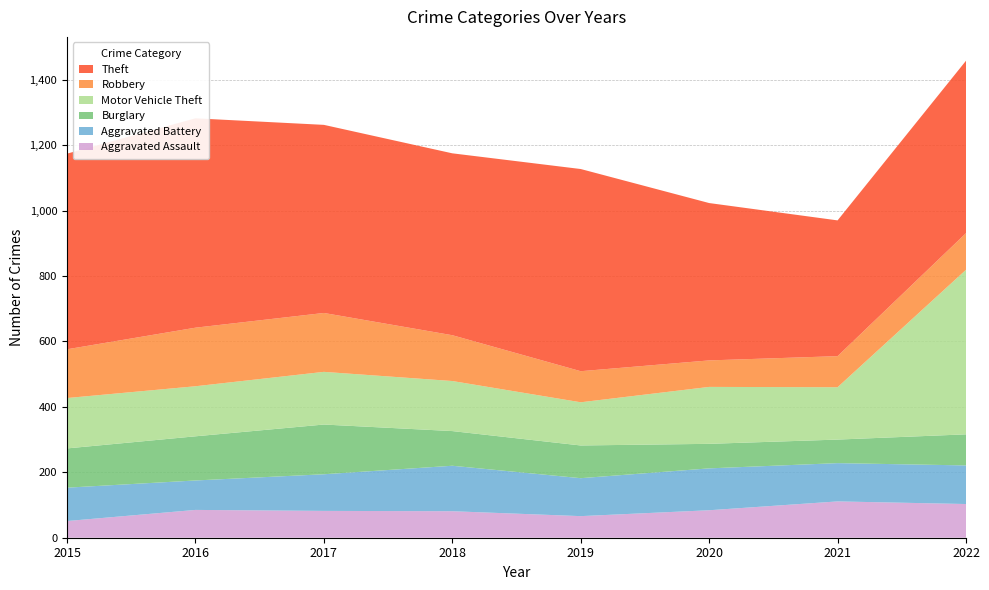

Reading right to left, transcribe all the data shown in this chart.

Aggravated Assault: 2022=103	2021=111	2020=84	2019=66	2018=81	2017=82	2016=85	2015=51
Aggravated Battery: 2022=118	2021=117	2020=128	2019=116	2018=139	2017=112	2016=90	2015=102
Burglary: 2022=95	2021=72	2020=75	2019=100	2018=106	2017=152	2016=135	2015=120
Motor Vehicle Theft: 2022=503	2021=160	2020=174	2019=132	2018=153	2017=161	2016=153	2015=154
Robbery: 2022=112	2021=95	2020=81	2019=95	2018=140	2017=180	2016=179	2015=149
Theft: 2022=527	2021=415	2020=481	2019=618	2018=556	2017=575	2016=640	2015=598